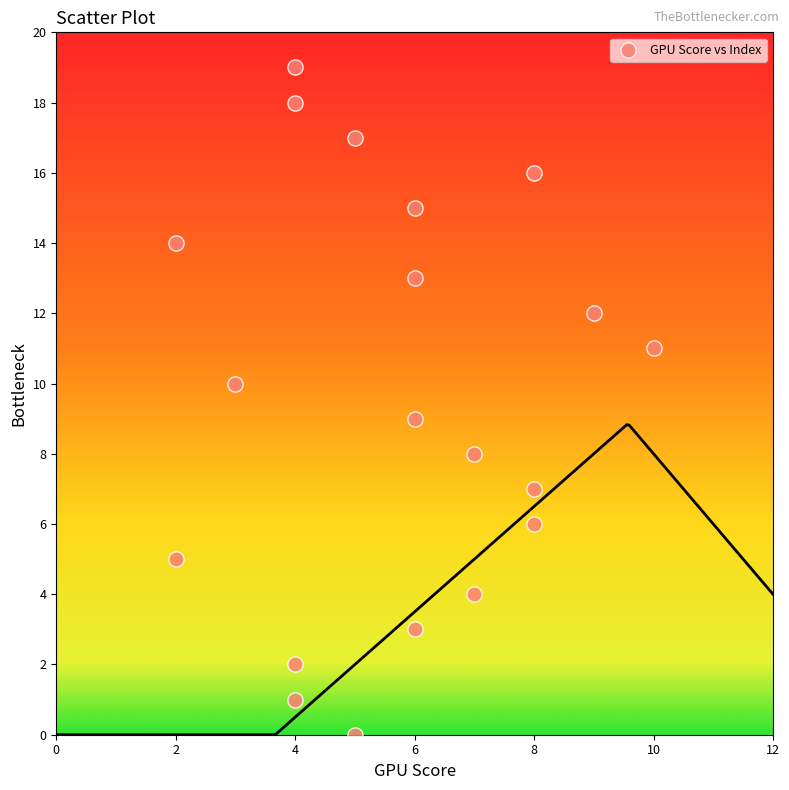

What is the range of X values (max minus min)?

8